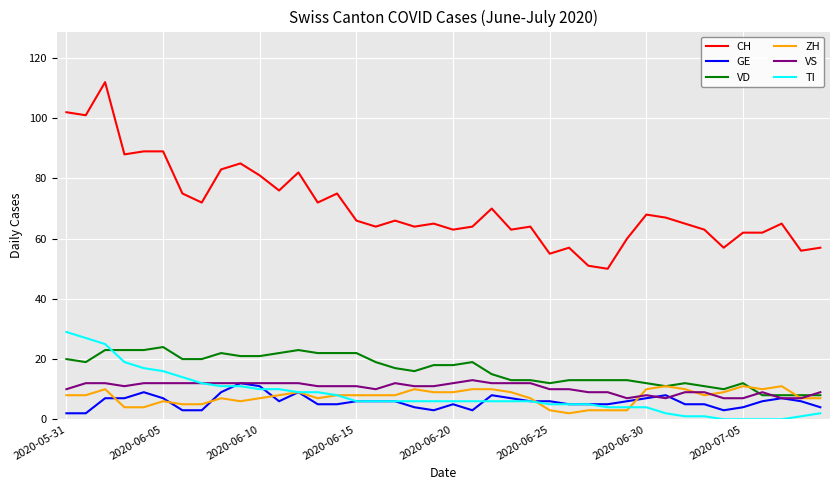

What is the maximum value shown in the chart?

112